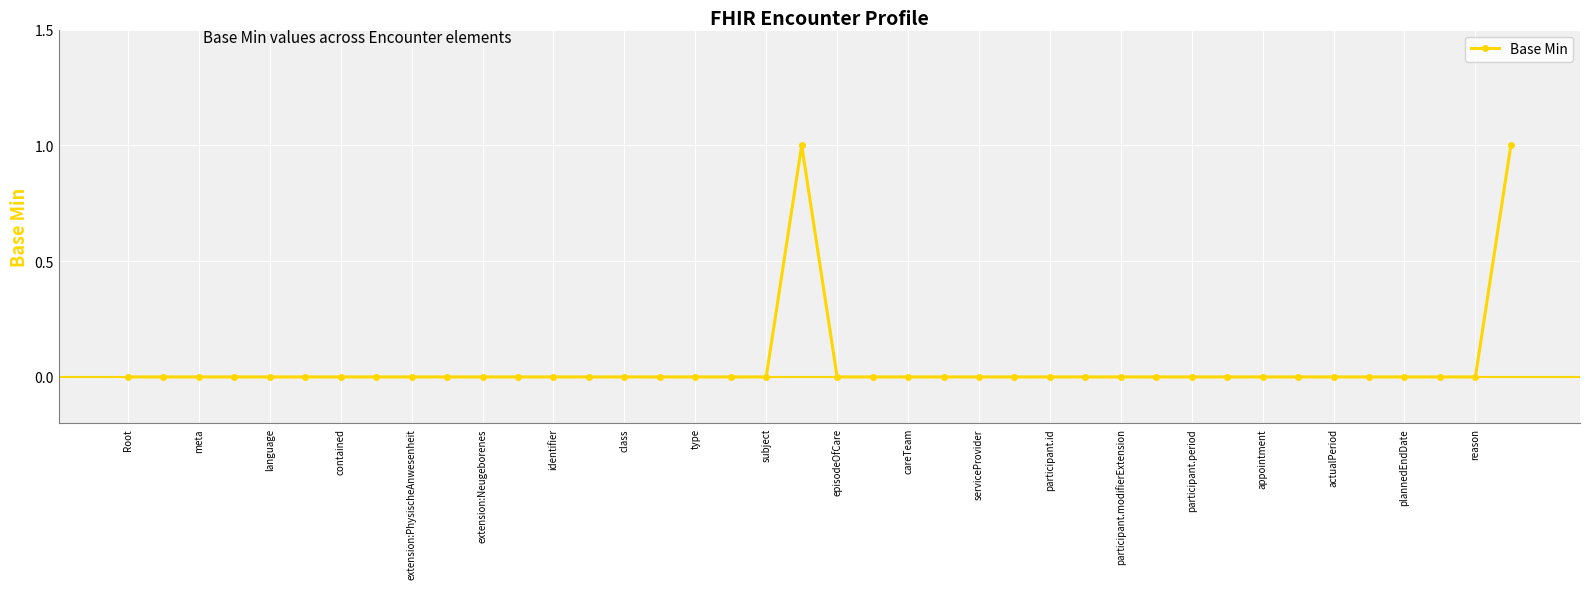

True or false: the data has more than 0 interior local peaks.

True